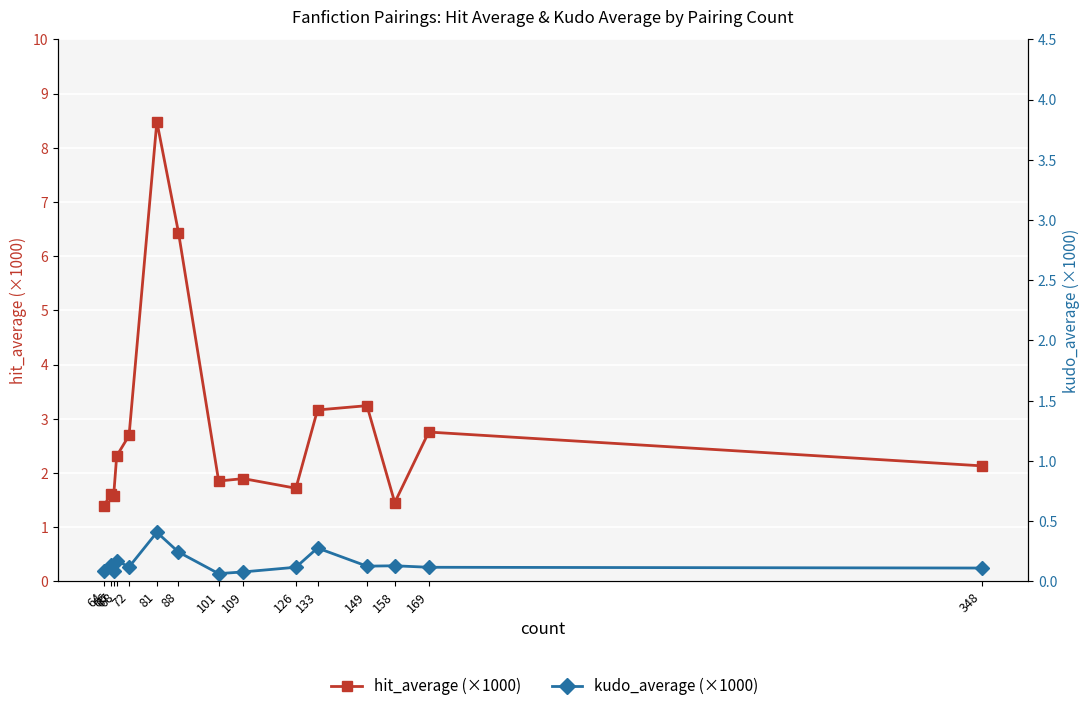

What is the value of the hit_average (×1000) point at the 5th from the left?

3.2